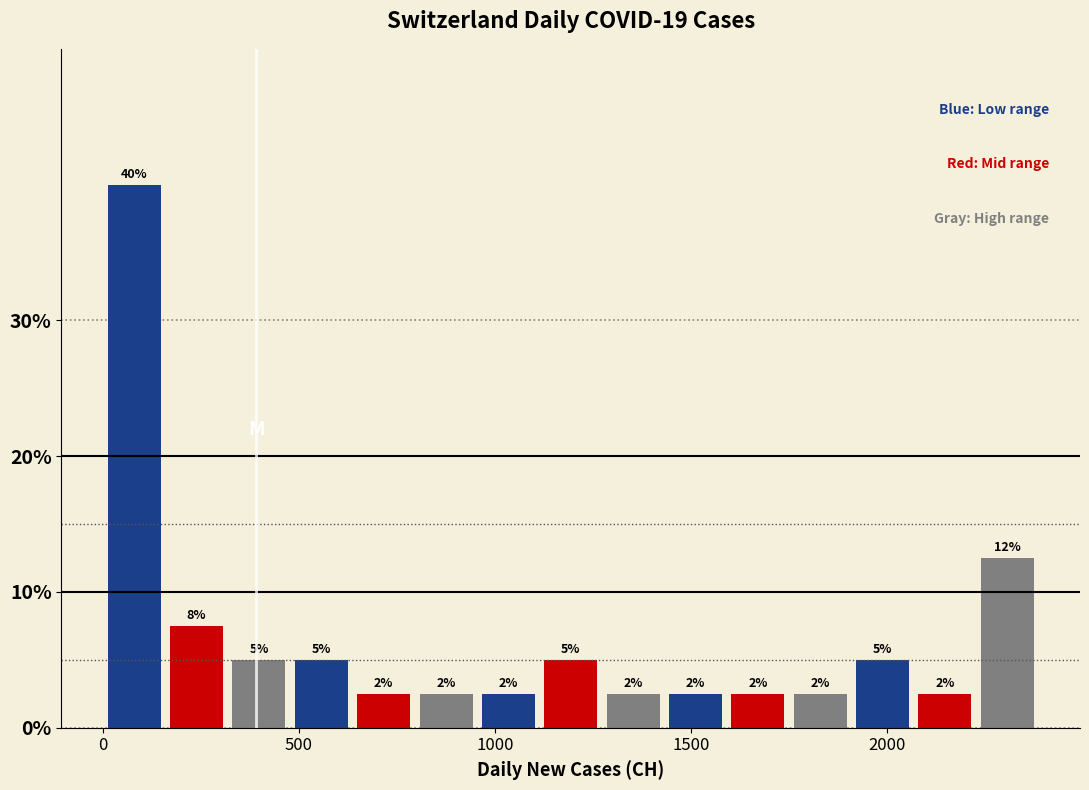

Around what value on the x-axis is the tallest bar? Give the approximate position of its centre, as read against the axis.

100